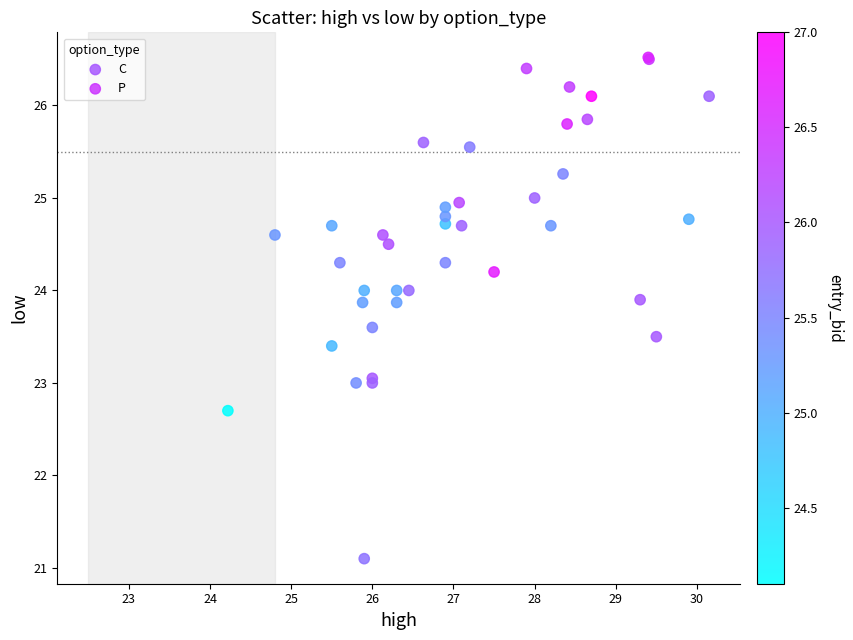

Which series reaches the minimum Y coordinate?

P